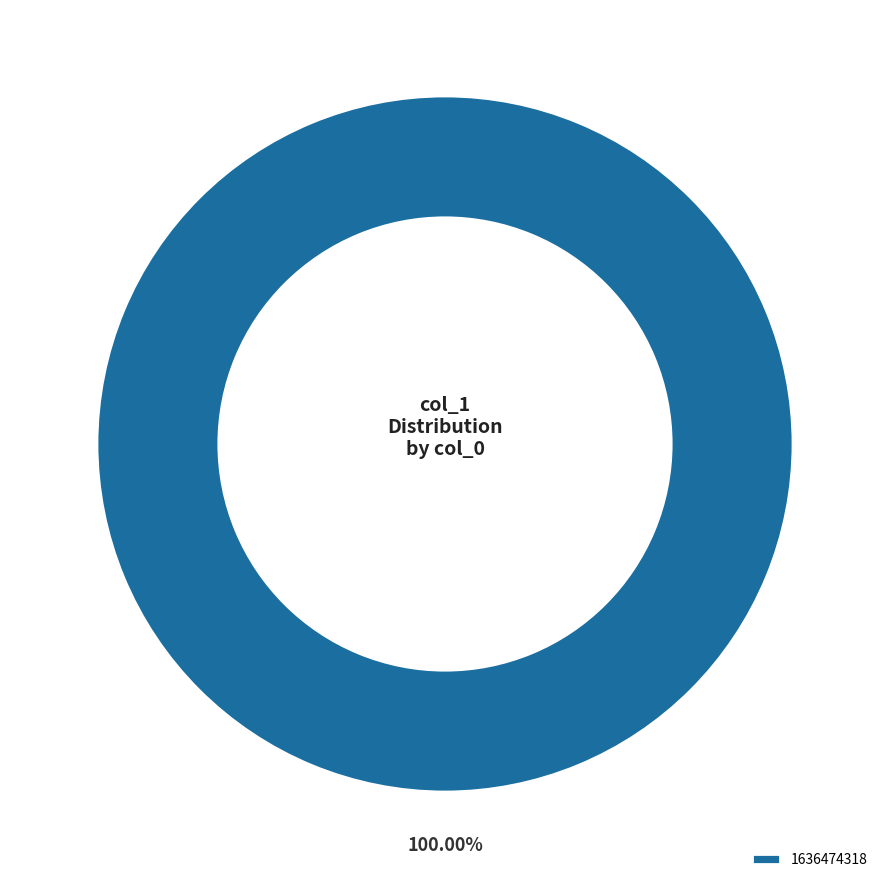

To the nearest percent, what portion does 1636474318 represent?

100%